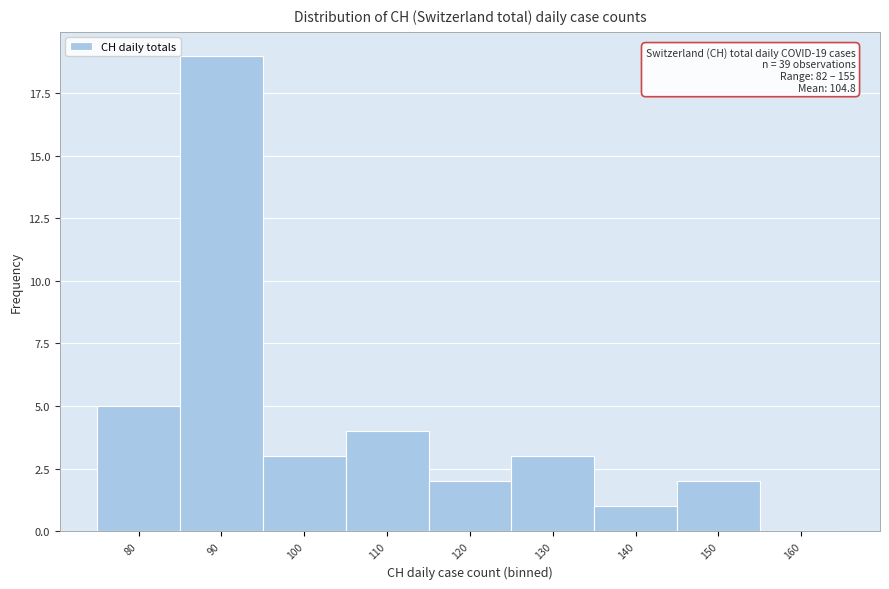

Reading left to right, transcribe all the data shown in this chart.

80=5	90=19	100=3	110=4	120=2	130=3	140=1	150=2	160=0